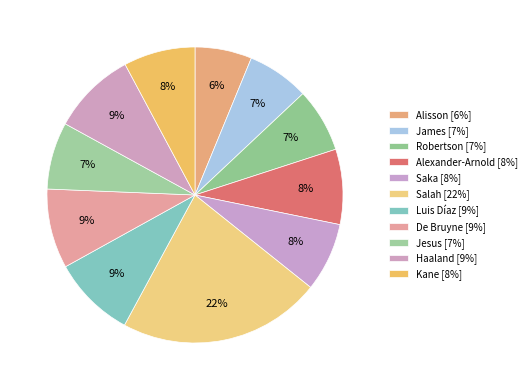

To the nearest percent, what is the difference between the largest and smallest slice percentages?

16%